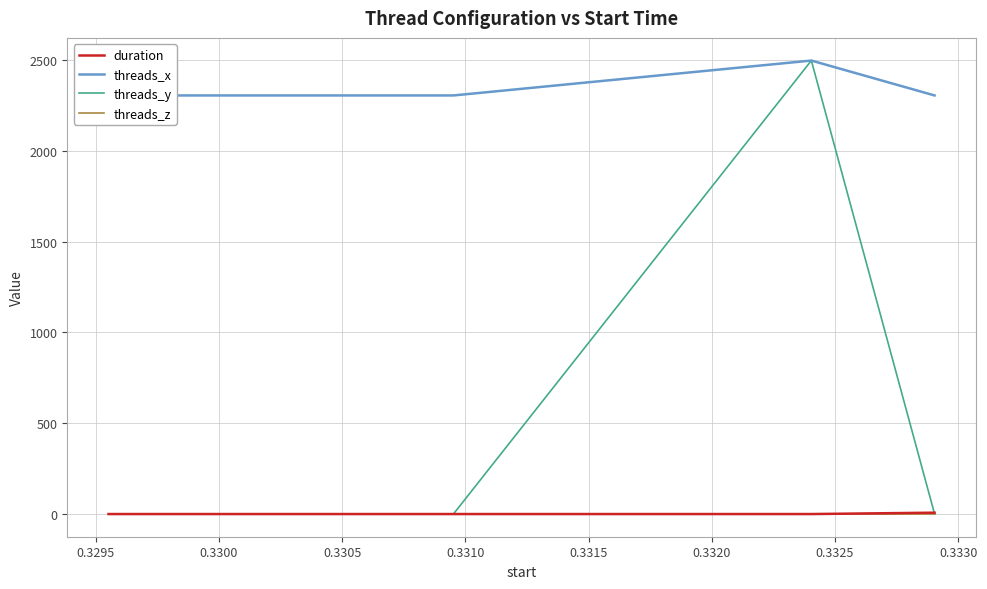

What are all the series names shown in the legend?

duration, threads_x, threads_y, threads_z